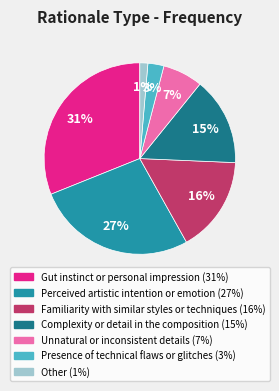

Does Gut instinct or personal impression represent more than half of the total?

No